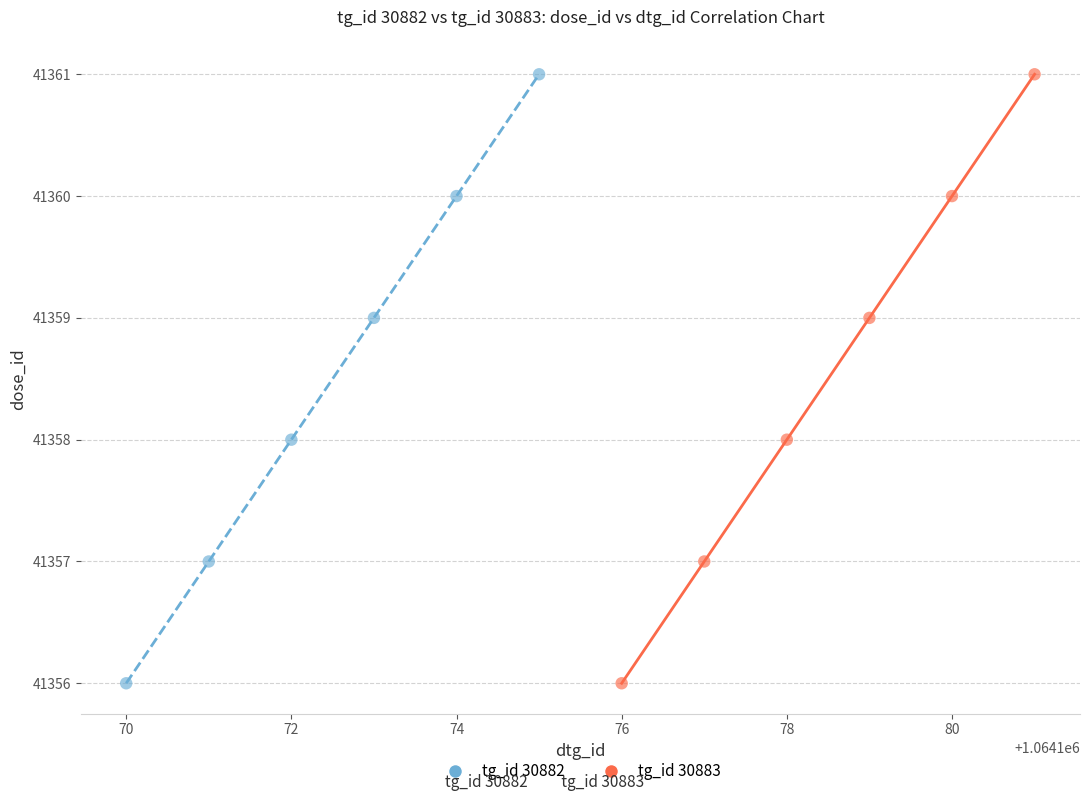

What are all the series names shown in the legend?

tg_id 30882, tg_id 30883